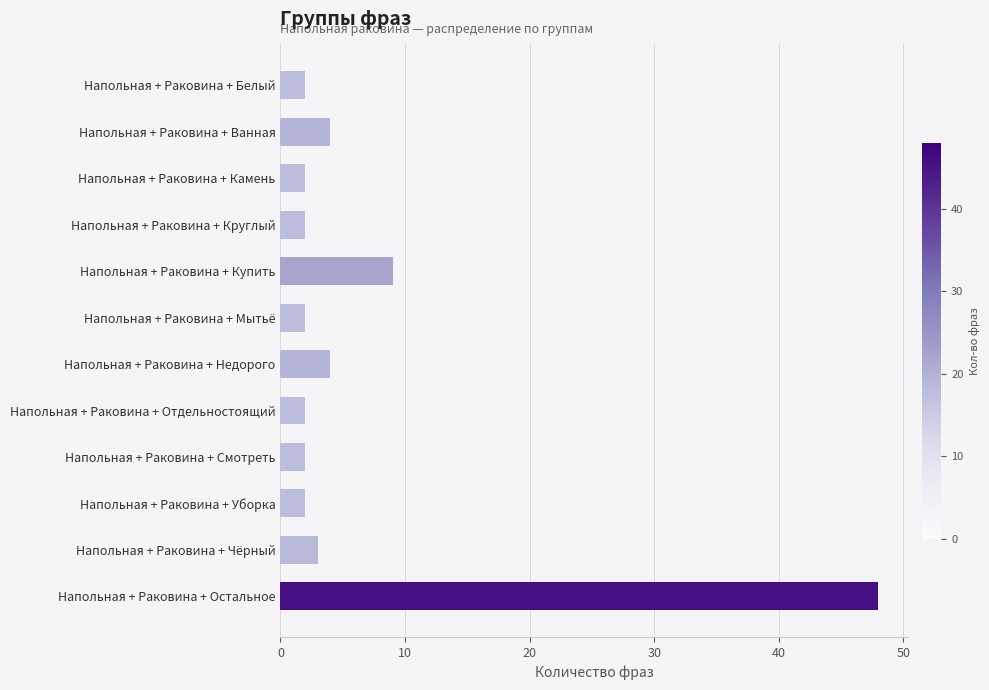

Is it true that the value at Напольная + Раковина + Уборка is 2?

True